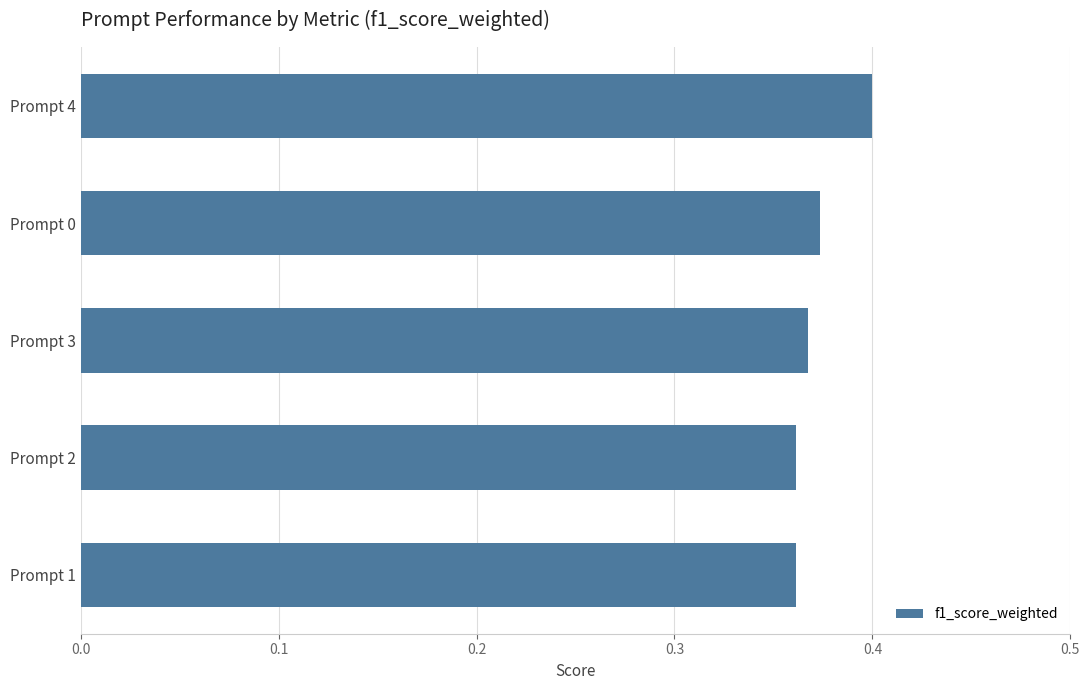

What is the sum of all values?

1.9